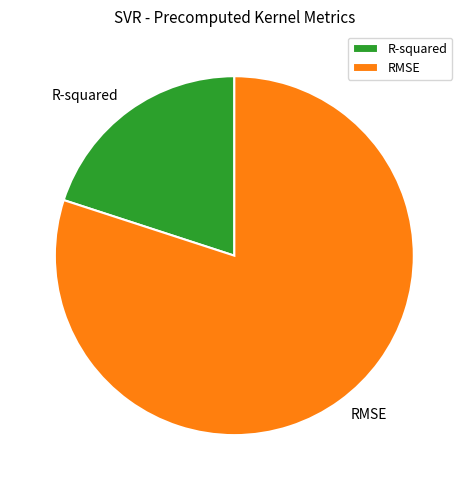

Between R-squared and RMSE, which is larger?

RMSE